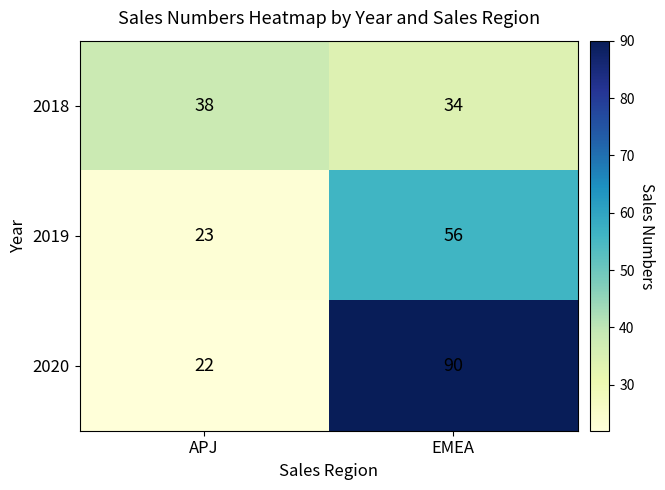

How many data points in 2020 are less than 90?

1